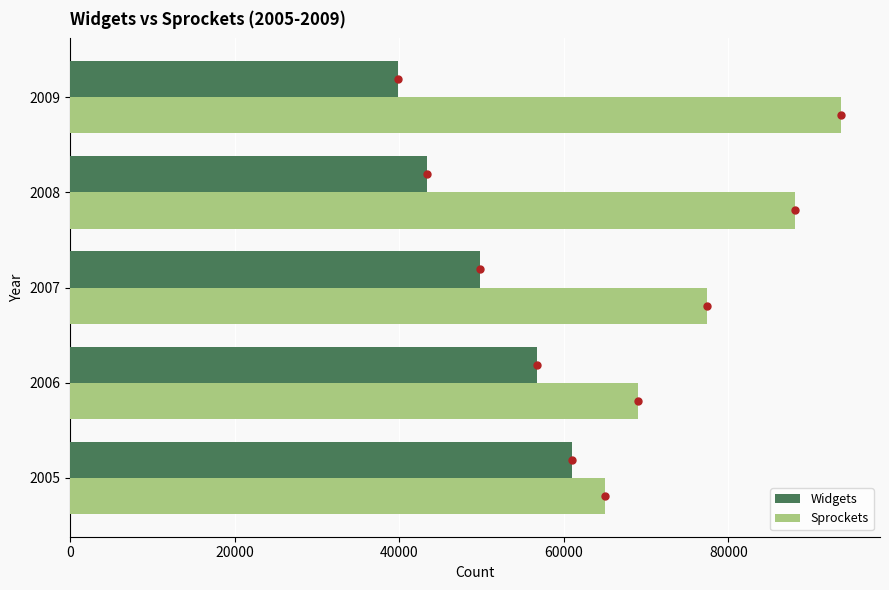

What is the difference between the highest and lowest values at 2009?

53854